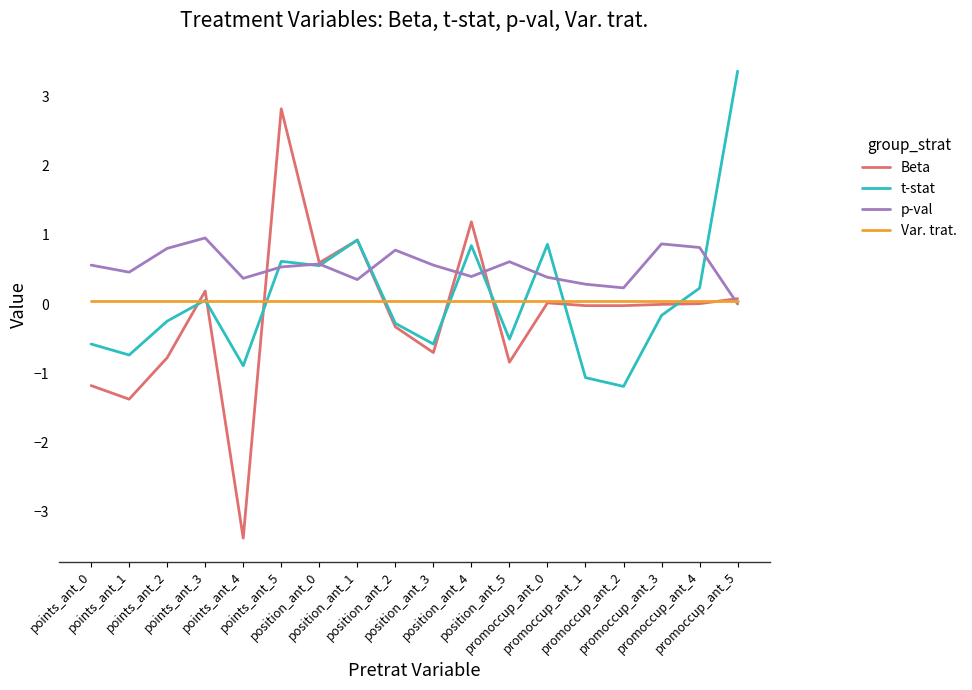

Rank the series by their maximum value, from lowest to highest.

Var. trat., p-val, Beta, t-stat